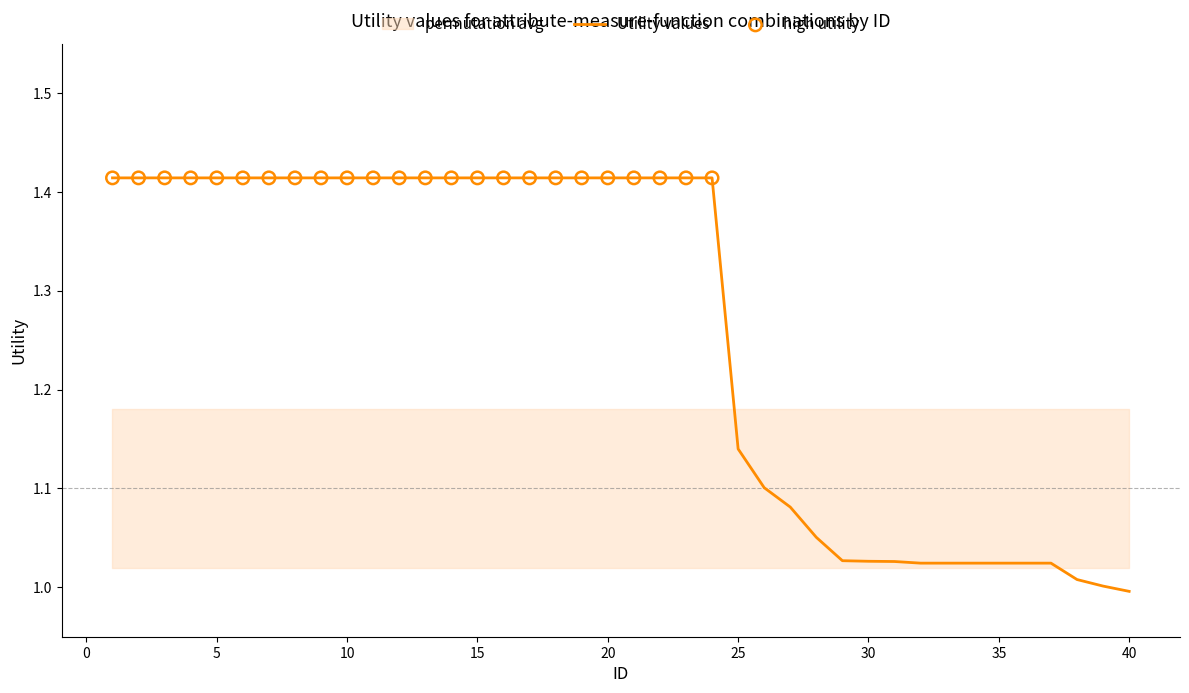

What is the change in value from 24 to 29?

-0.4